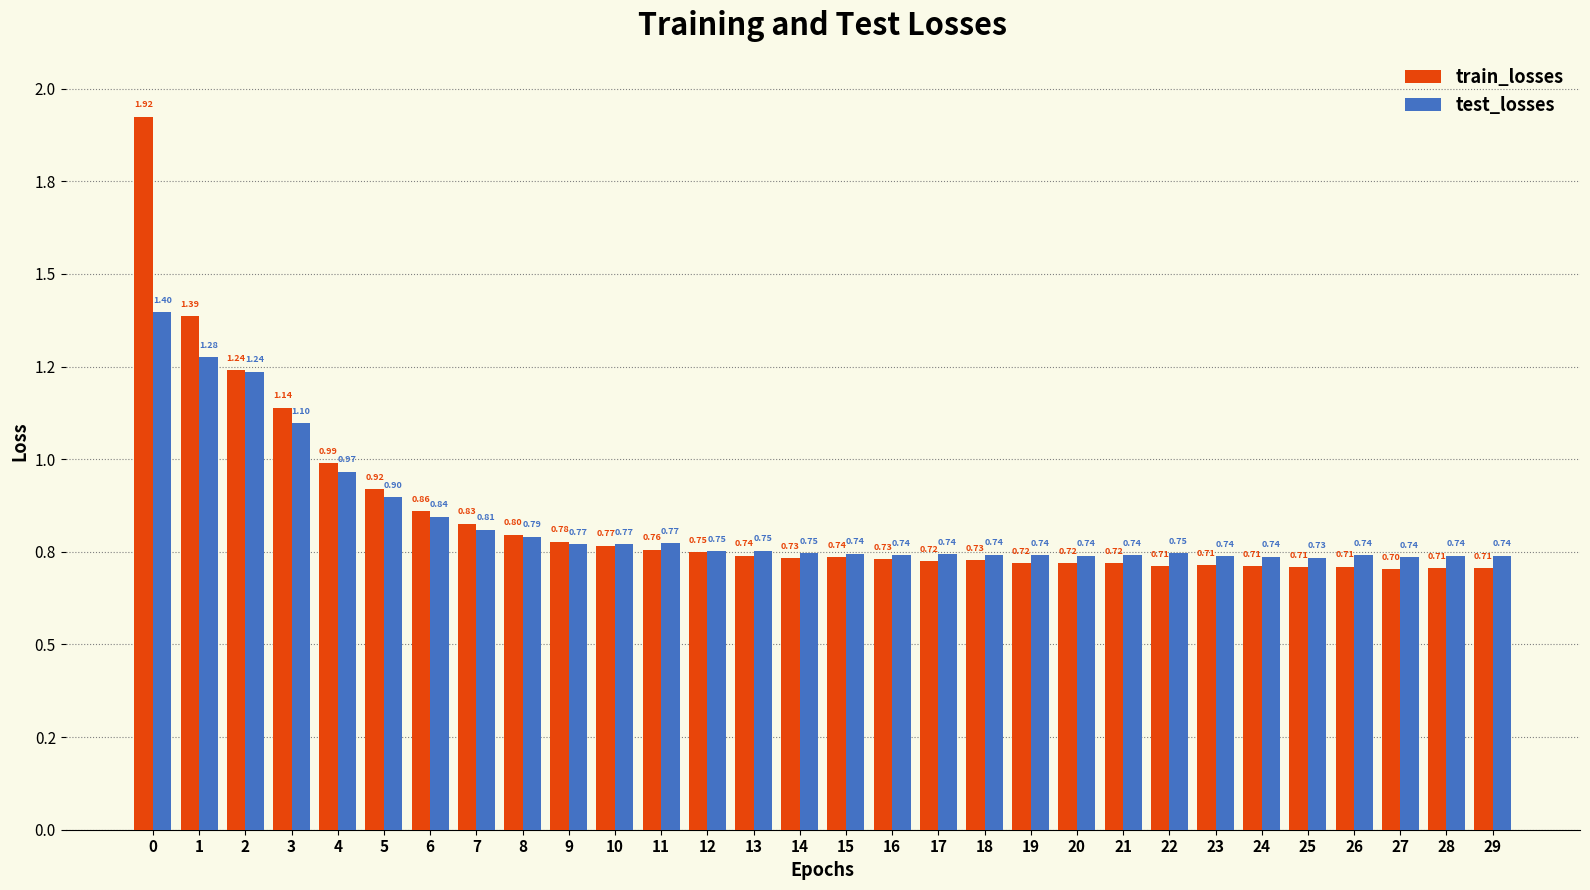

Is the value of train_losses at 17 greater than the value of test_losses at 0?

No